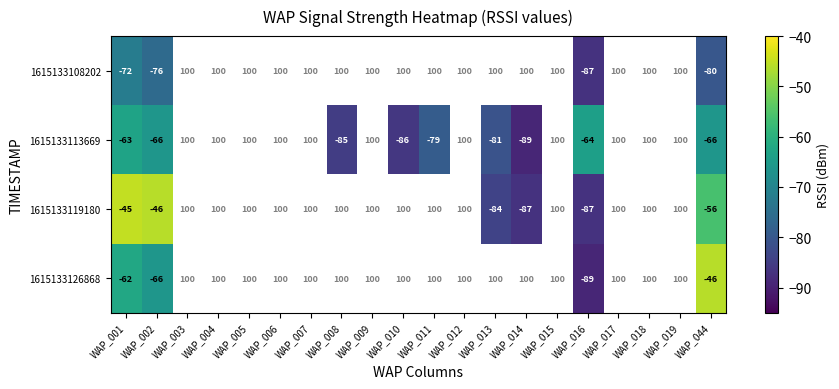

What is the total value across all series at WAP_016?

-327